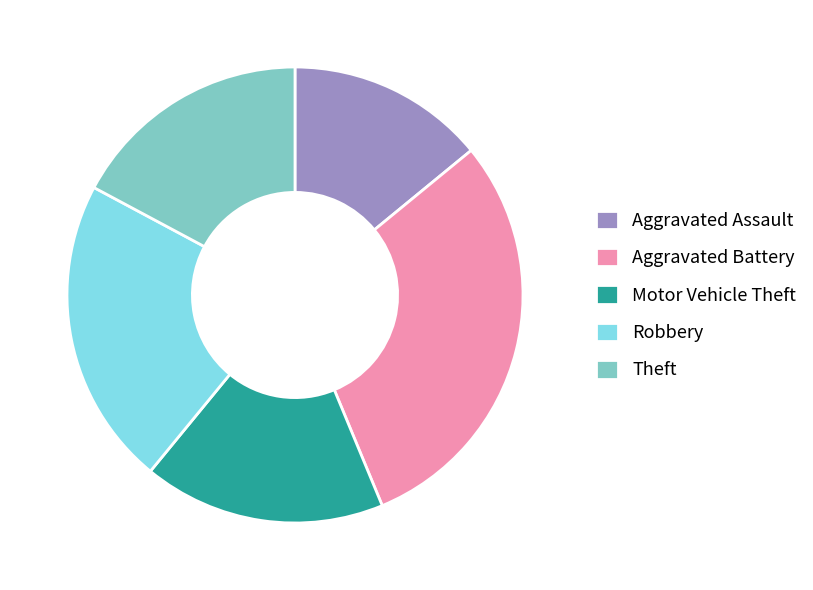

Which category has the smallest portion of the pie?

Aggravated Assault